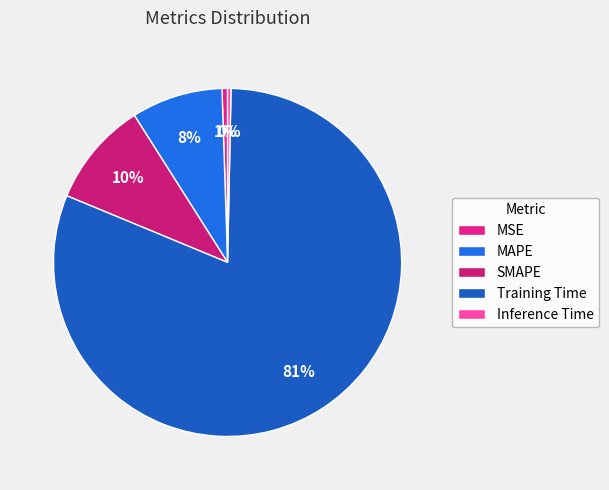

Which slice is the smallest?

Inference Time